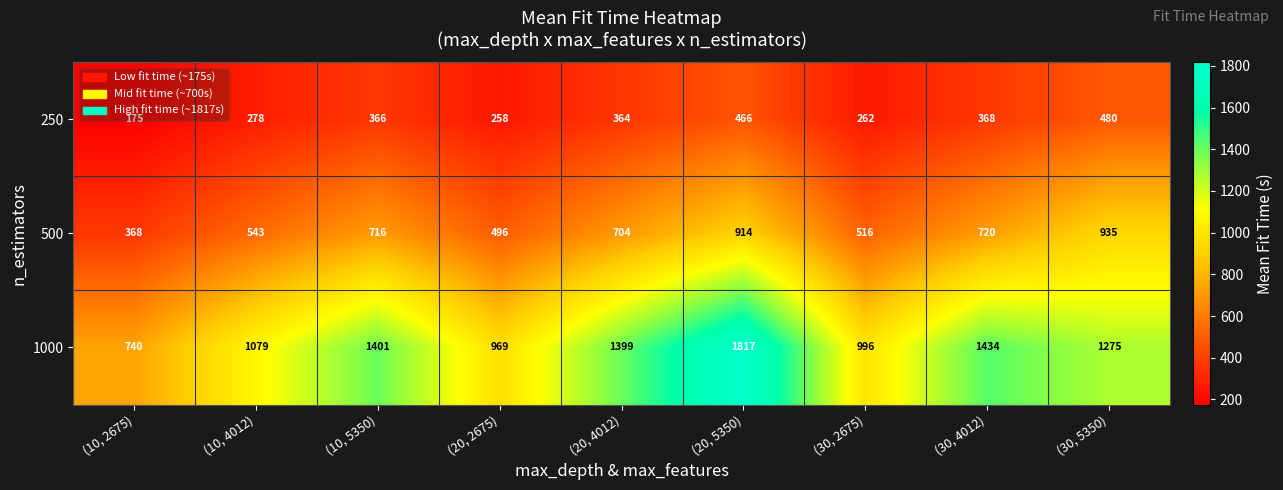

The 500 series shows 214 at (10, 2675). True or false?

False